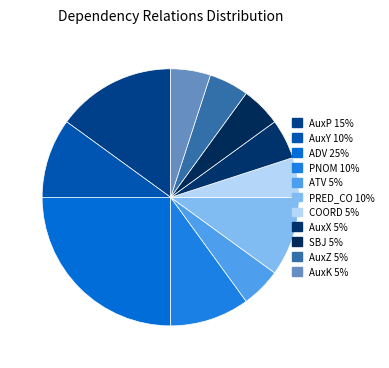

Does COORD account for over 50% of the chart?

No